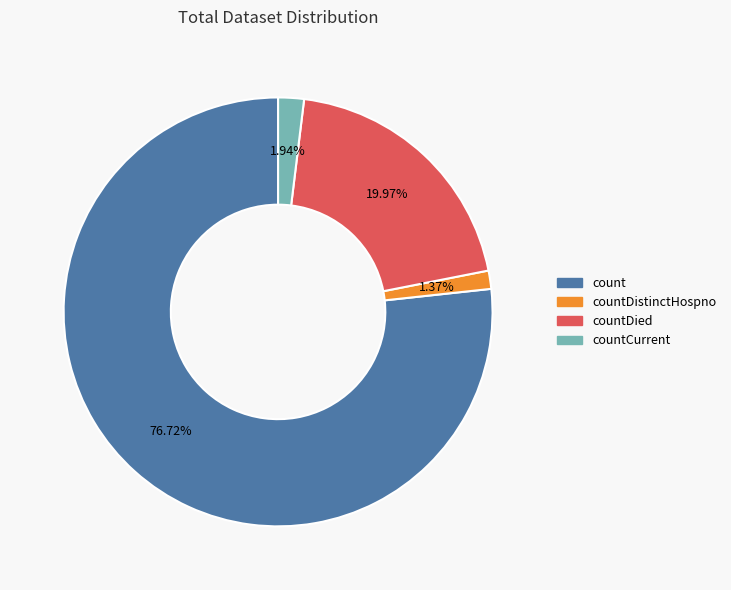

Count the number of slices in the pie.

4